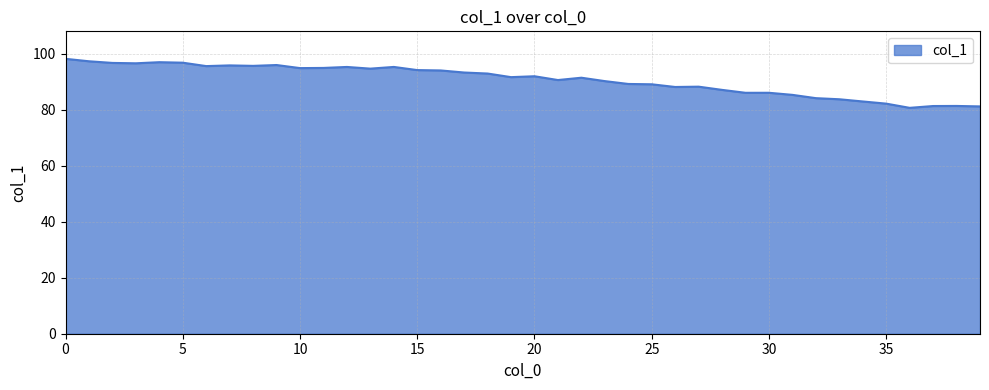

What is the greatest value displayed?

98.2